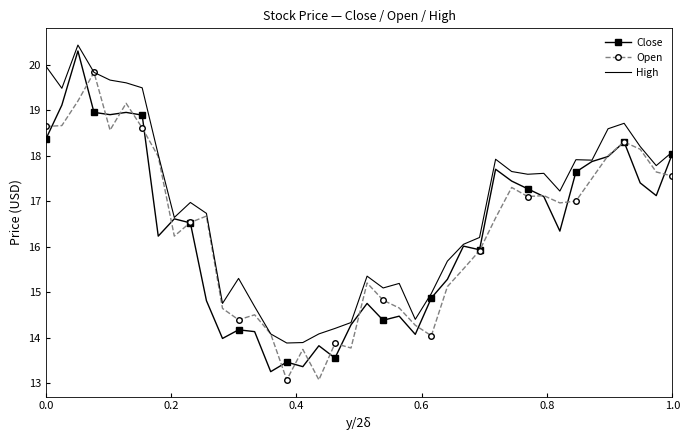

Which series has the largest total across all categories?

High